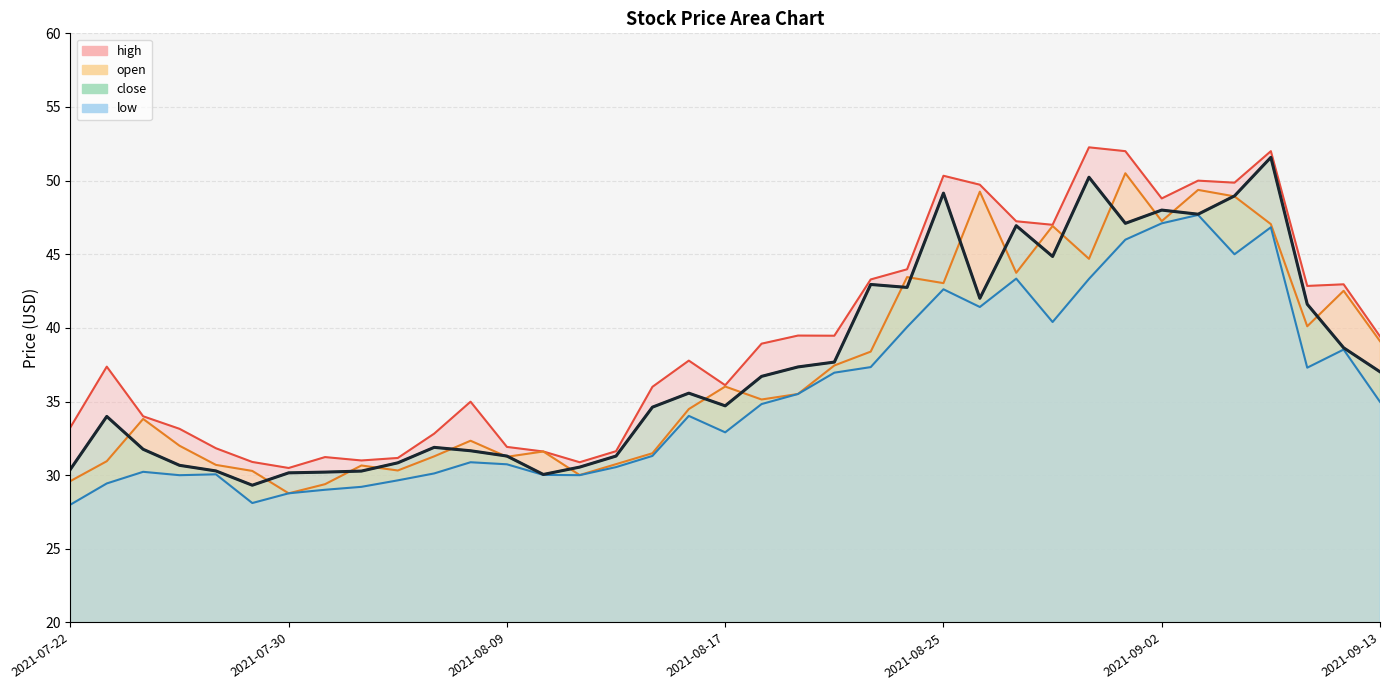

Where is the first local maximum for close?

2021-07-23